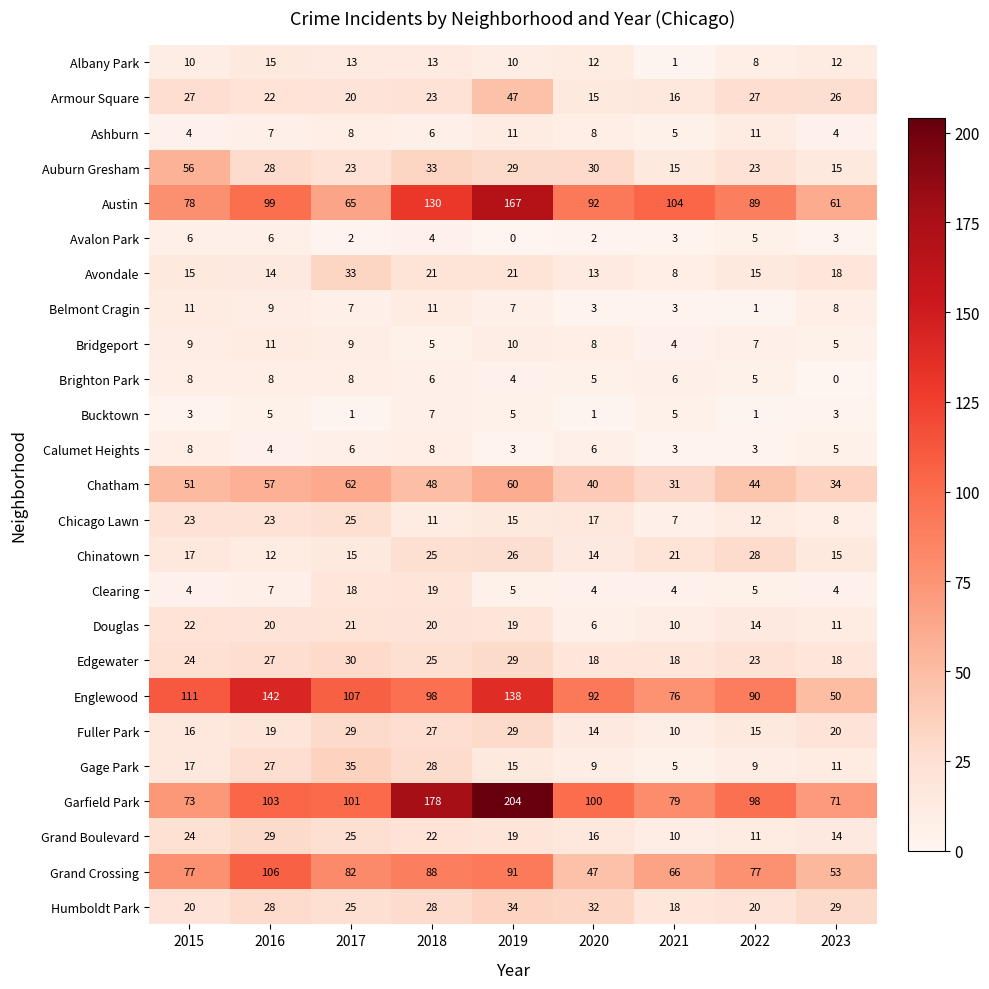

Where is Auburn Gresham nearest to the value 35?

2018